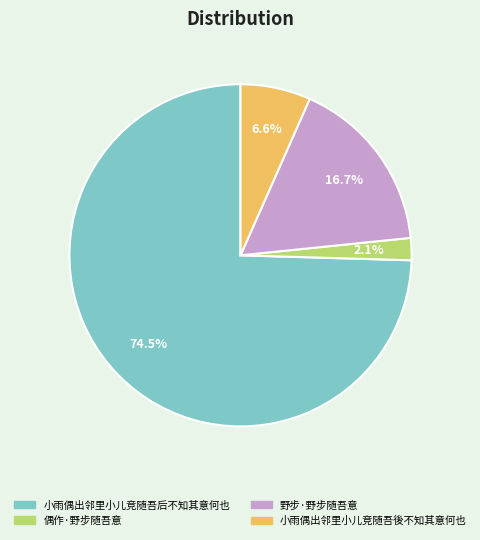

Rank the categories by value from lowest to highest.

偶作·野步随吾意, 小雨偶出邻里小儿竞随吾後不知其意何也, 野步·野步随吾意, 小雨偶出邻里小儿竞随吾后不知其意何也